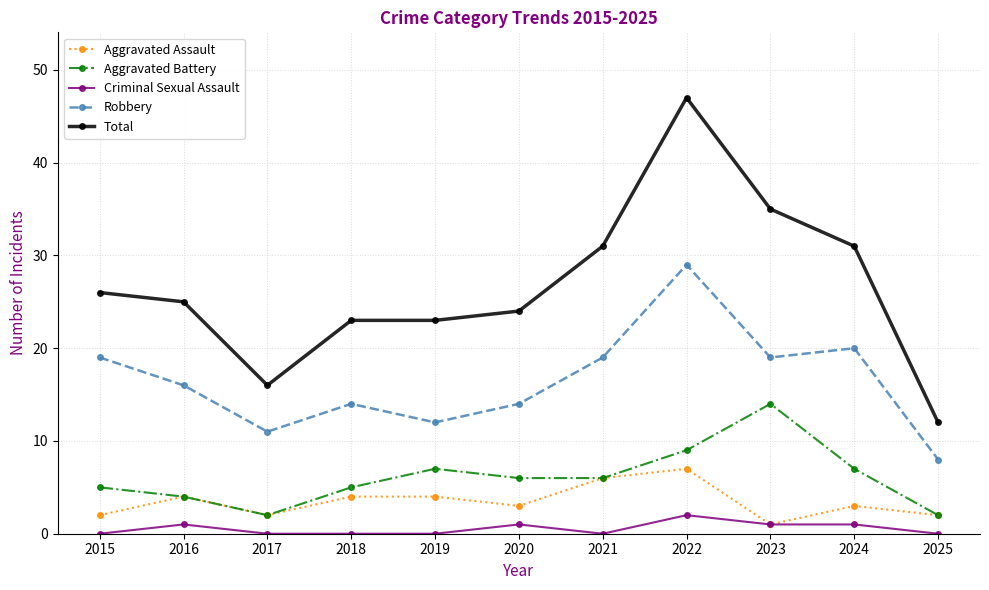

At which category does Aggravated Assault reach its first local valley?

2017